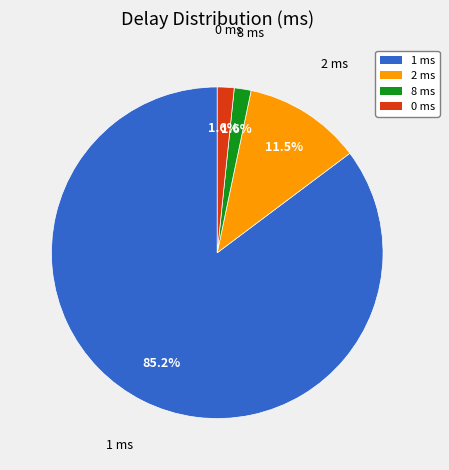

What is the largest slice in the pie chart?

1 ms